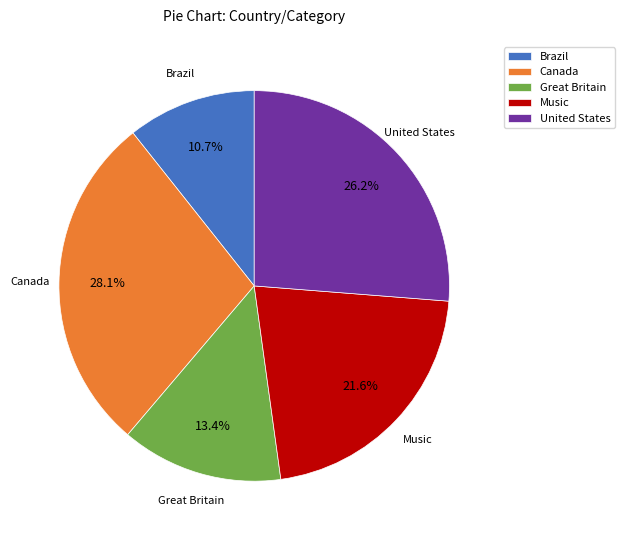

Is Brazil the majority of the pie?

No